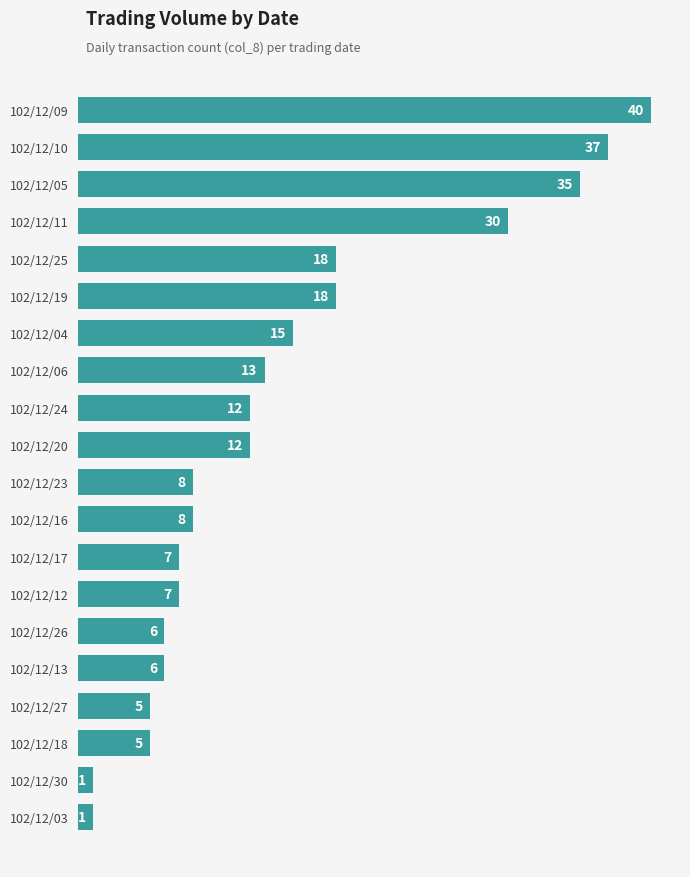

Reading top to bottom, list all the values displayed in this chart.

40	37	35	30	18	18	15	13	12	12	8	8	7	7	6	6	5	5	1	1